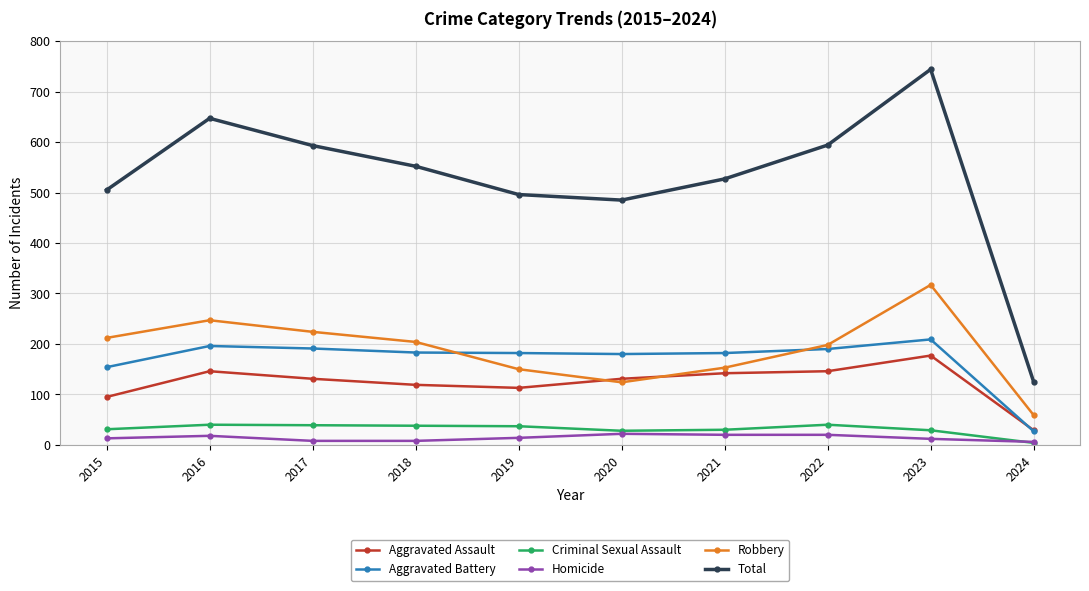

What is the total value across all series at 2017?

1186